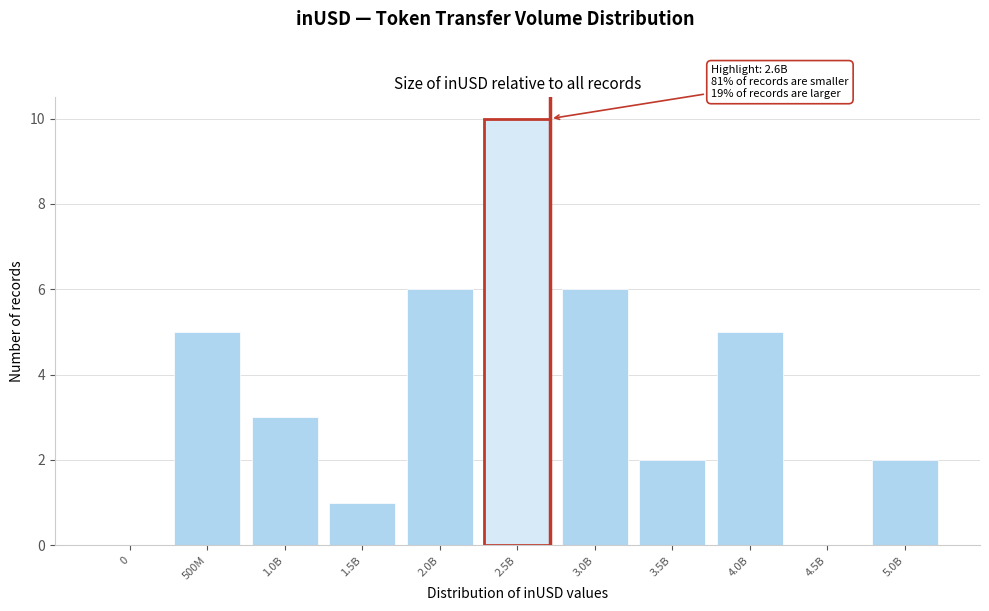

Reading right to left, transcribe all the data shown in this chart.

5.0B=2	4.5B=0	4.0B=5	3.5B=2	3.0B=6	2.5B=10	2.0B=6	1.5B=1	1.0B=3	500M=5	0=0